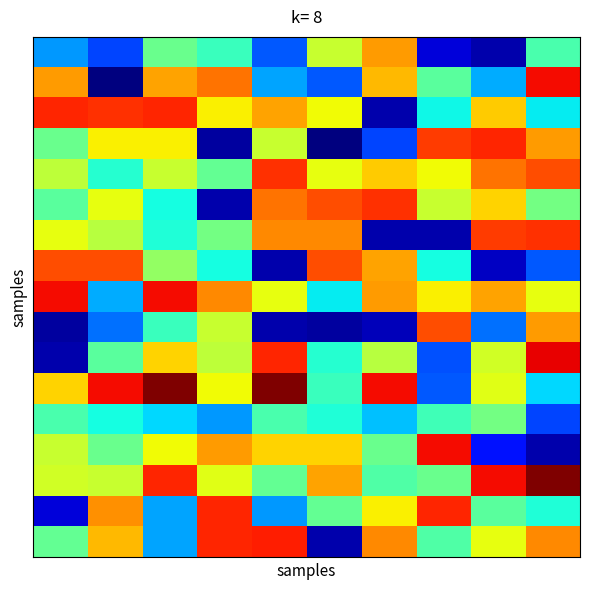

What is the smallest value displayed?

0.6